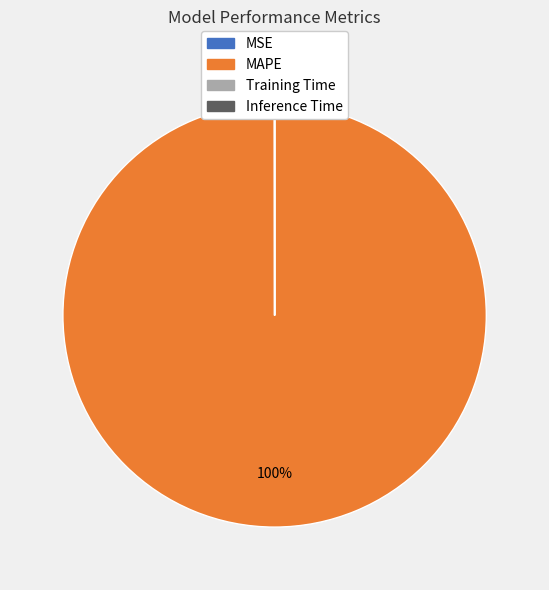

To the nearest percent, what is the average slice percentage?

25%